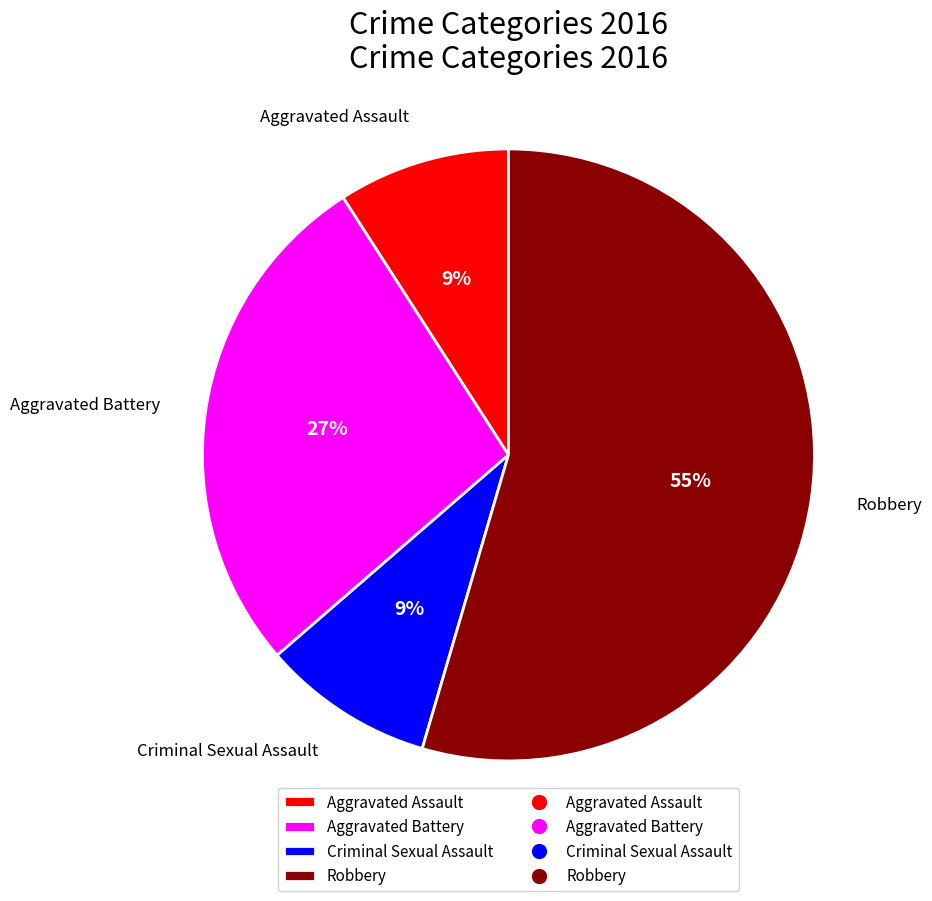

Is there any slice that represents more than half of the pie?

Yes